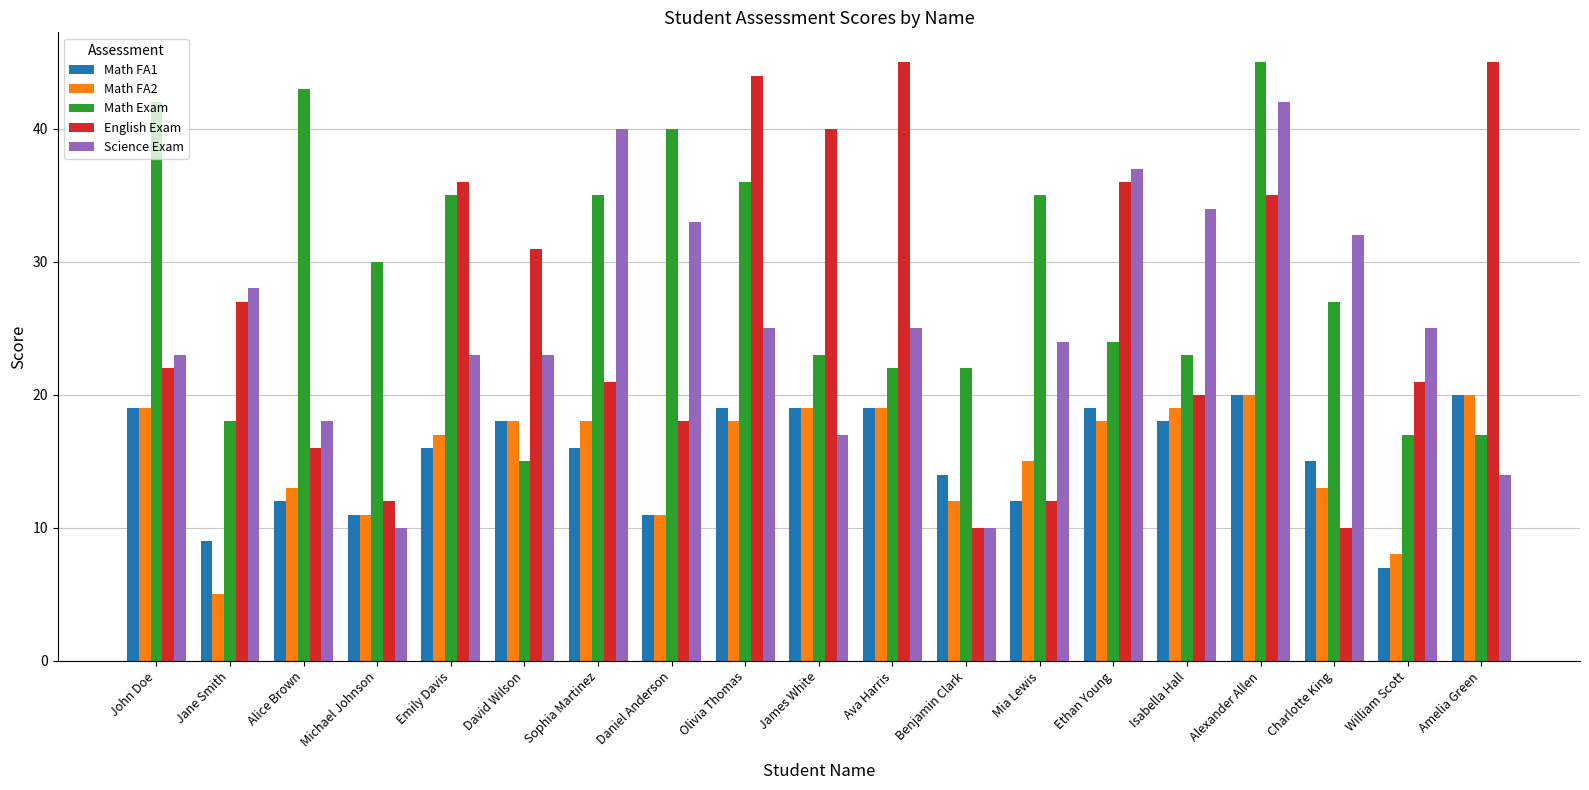

What is the lowest value of the Math FA2 series?

5